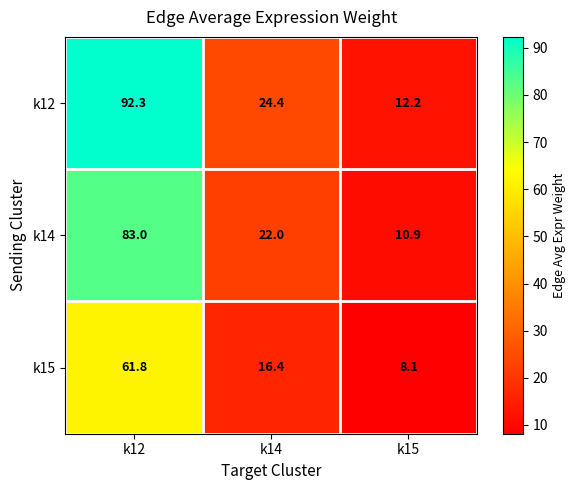

What is the average value of the k14 series?

38.6